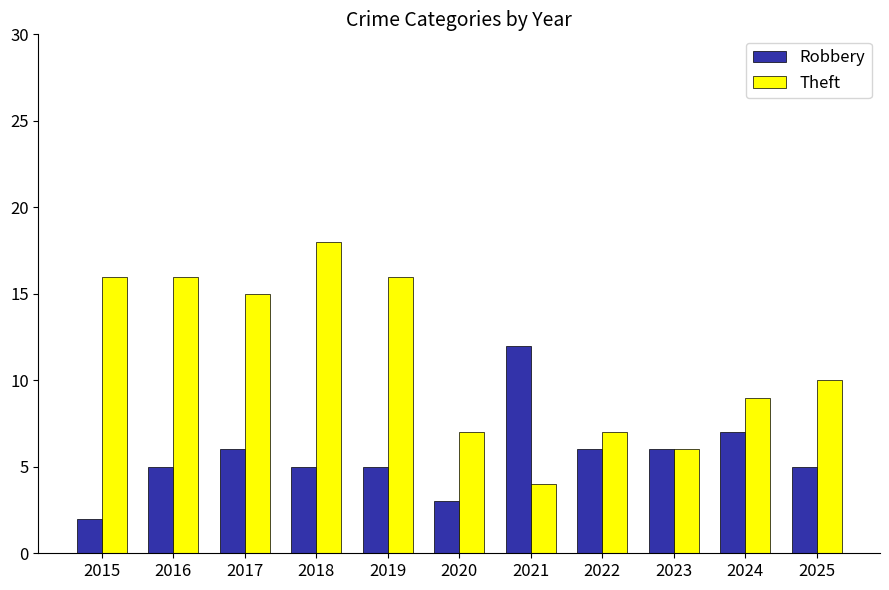

What is the value of the Theft bar at the 10th from the left?

9